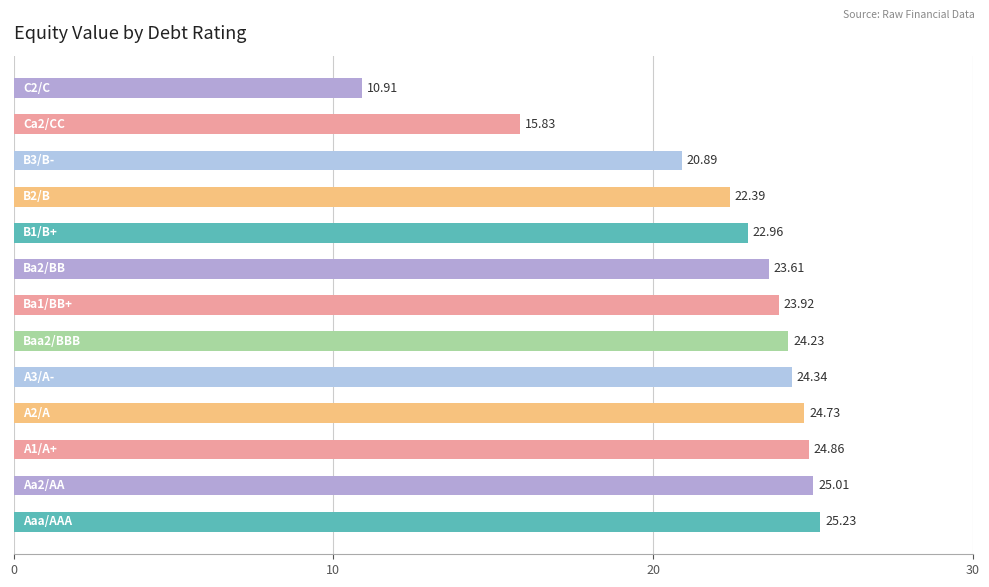

What is the difference between the maximum and second lowest values?

9.4